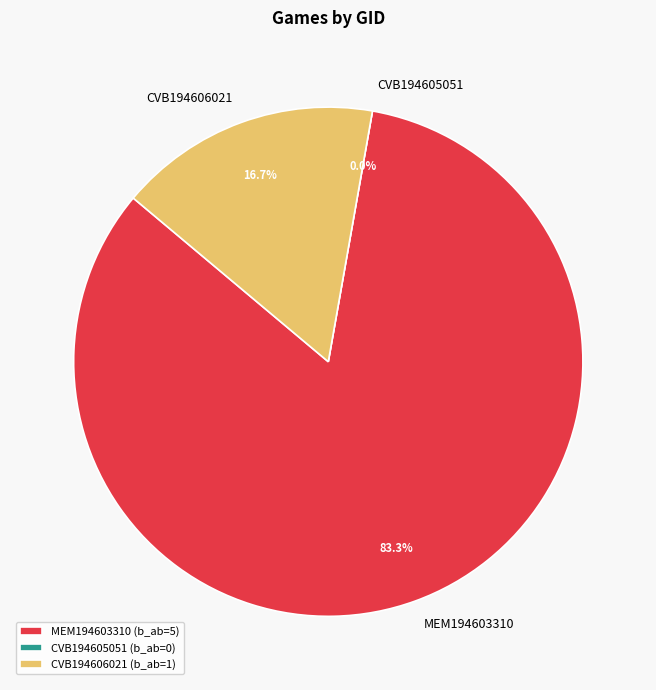

Rank the categories by value from highest to lowest.

MEM194603310, CVB194606021, CVB194605051